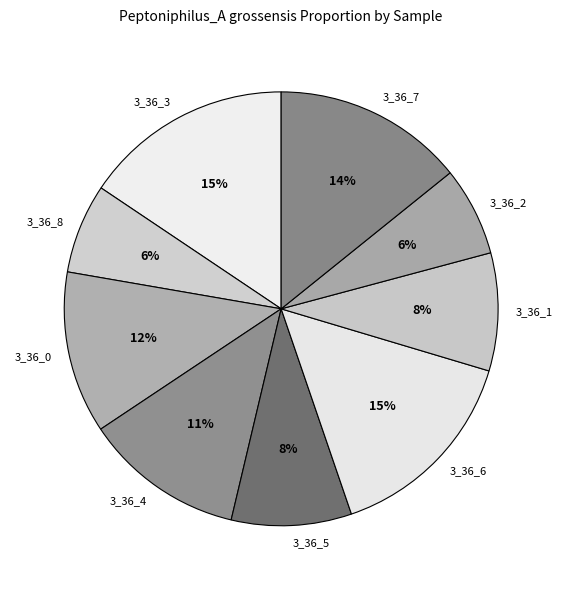

Is label_20298_3_36_3.fasta the majority of the pie?

No